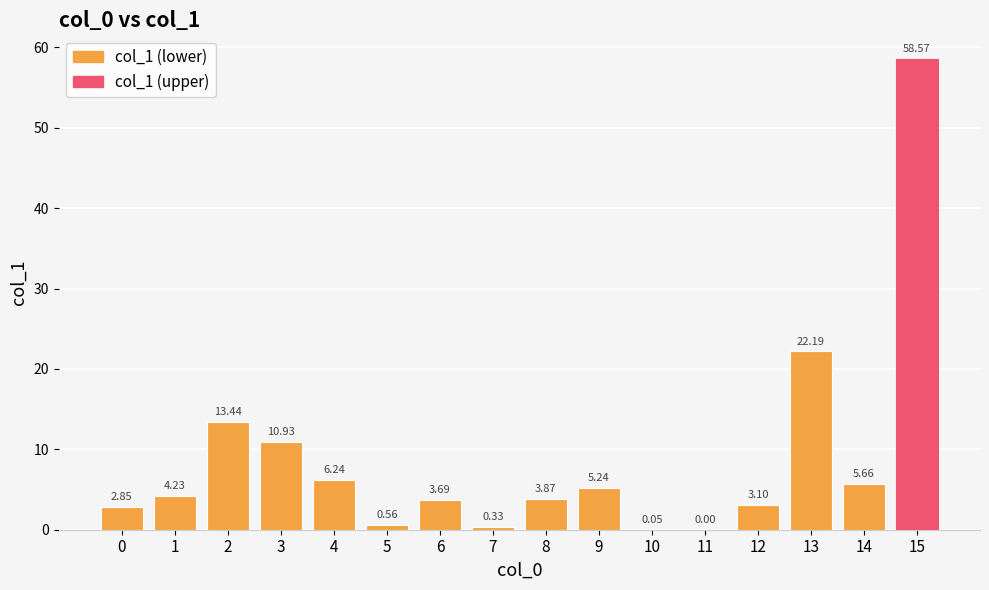

Which category has the highest value across all series?

15